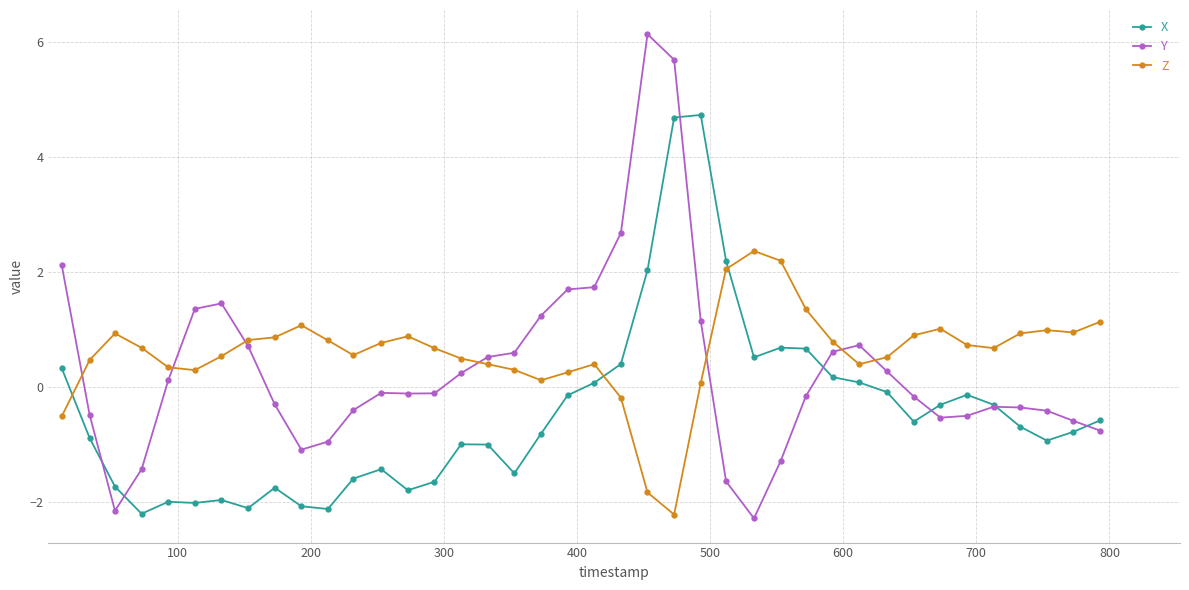

What is the maximum value shown in the chart?

6.1